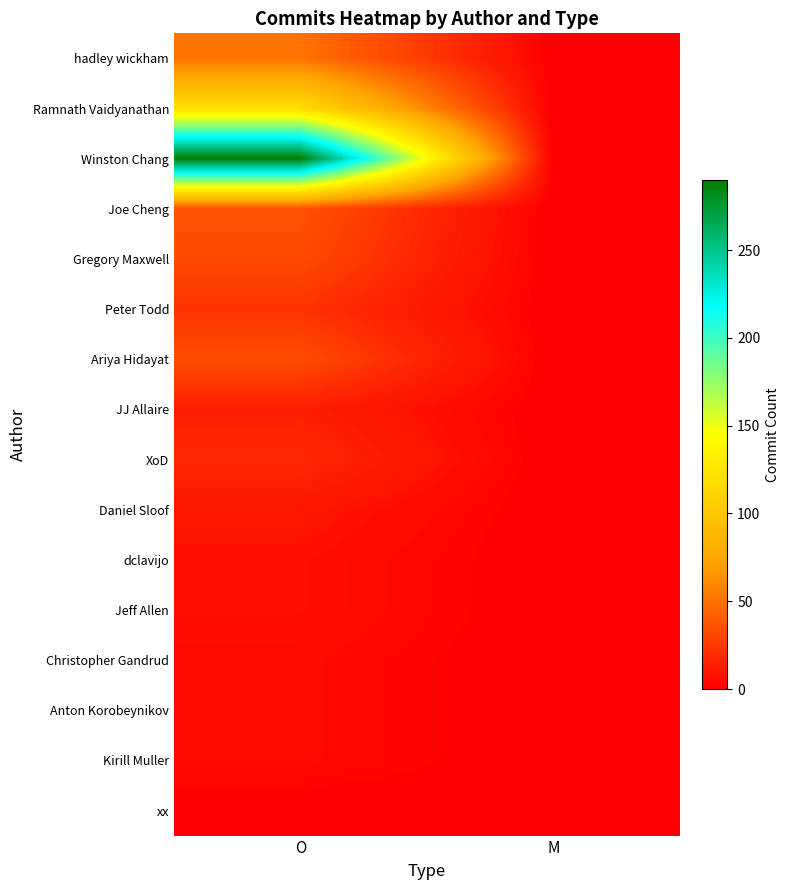

Reading left to right, extract all data points from this chart.

hadley wickham: O=51	M=0
Ramnath Vaidyanathan: O=118	M=0
Winston Chang: O=290	M=0
Joe Cheng: O=37	M=0
Gregory Maxwell: O=33	M=0
Peter Todd: O=23	M=0
Ariya Hidayat: O=34	M=0
JJ Allaire: O=14	M=0
XoD: O=19	M=0
Daniel Sloof: O=10	M=0
dclavijo: O=7	M=0
Jeff Allen: O=7	M=0
Christopher Gandrud: O=5	M=0
Anton Korobeynikov: O=5	M=0
Kirill Muller: O=5	M=0
xx: O=0	M=0